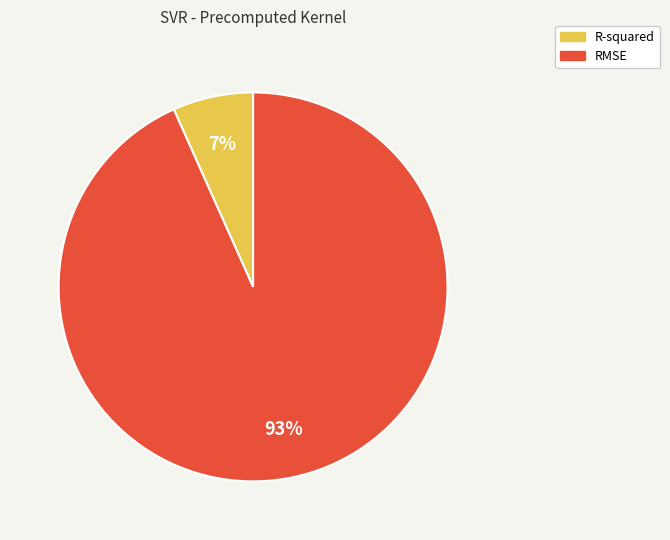

To the nearest percent, what portion does RMSE represent?

93%